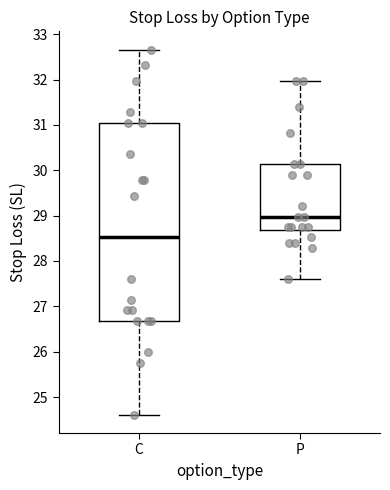

Where does the median line of the box for P sit on the y-axis? The values are not printed on the chart, so give them approximately, as read against the axis.

29.0